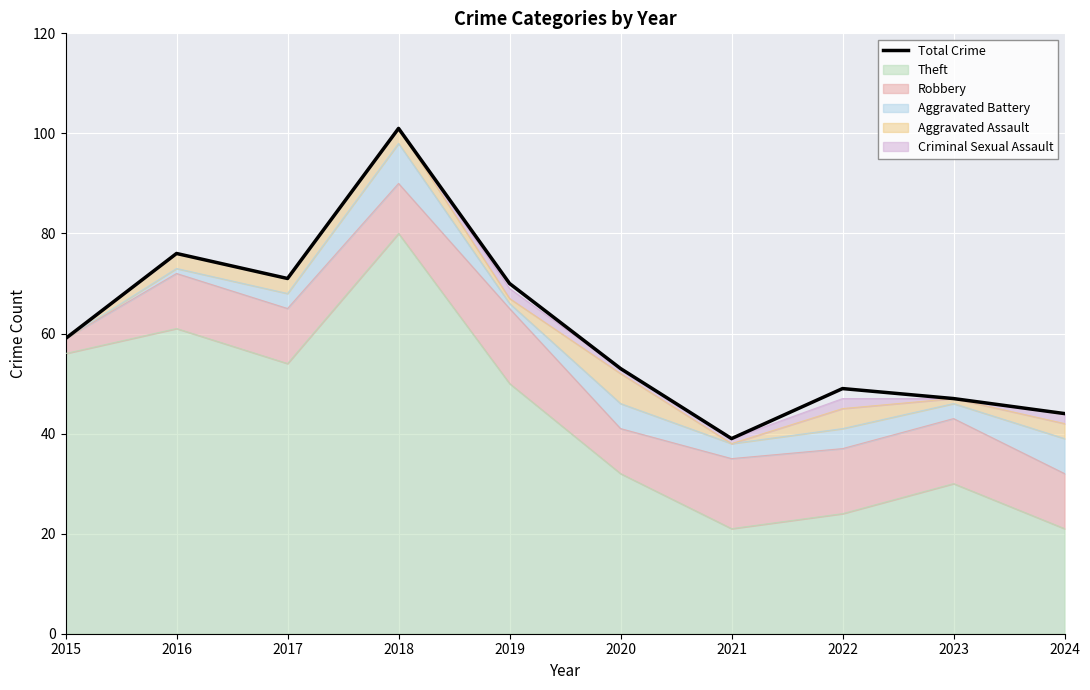

True or false: there are more than 2 points higher than both neighbors.

True